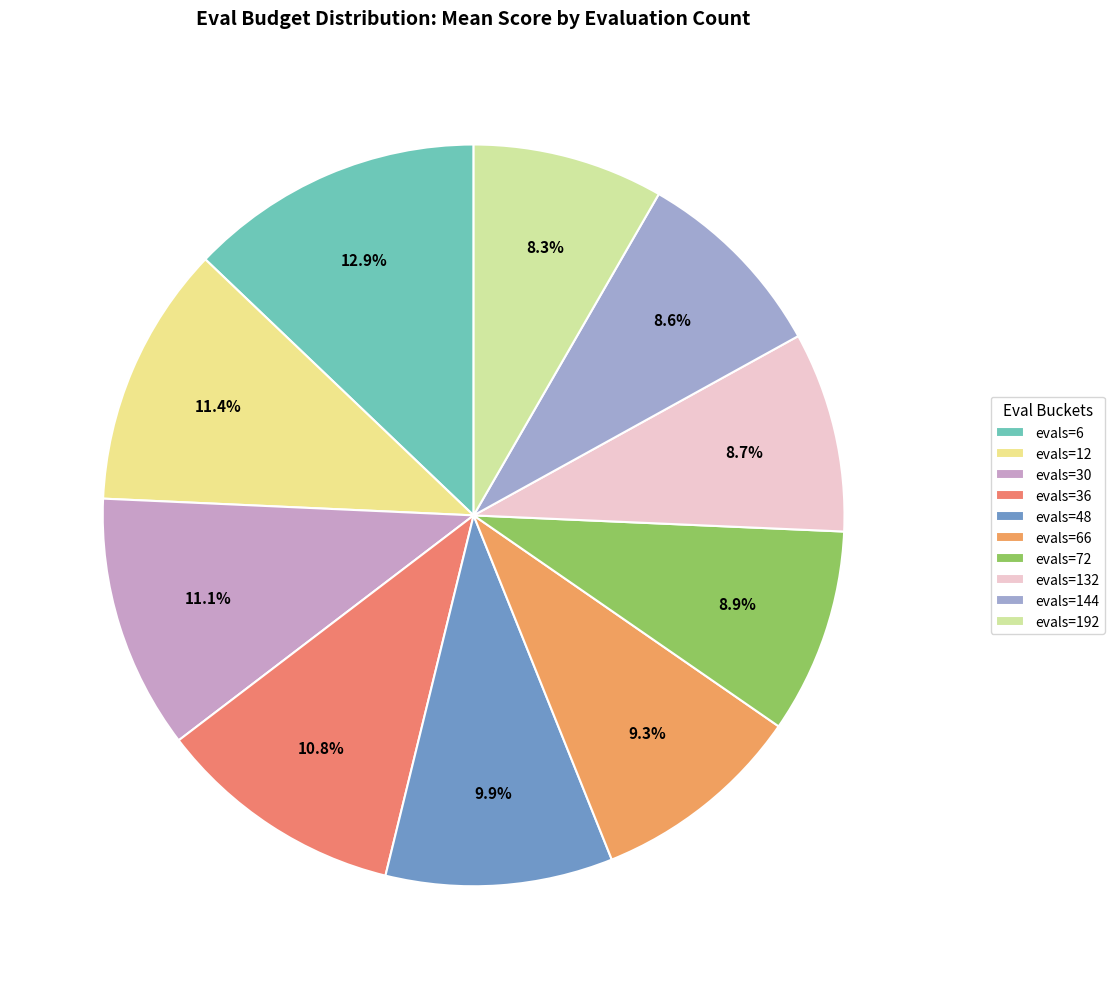

To the nearest percent, what percentage of the pie is evals=36?

11%